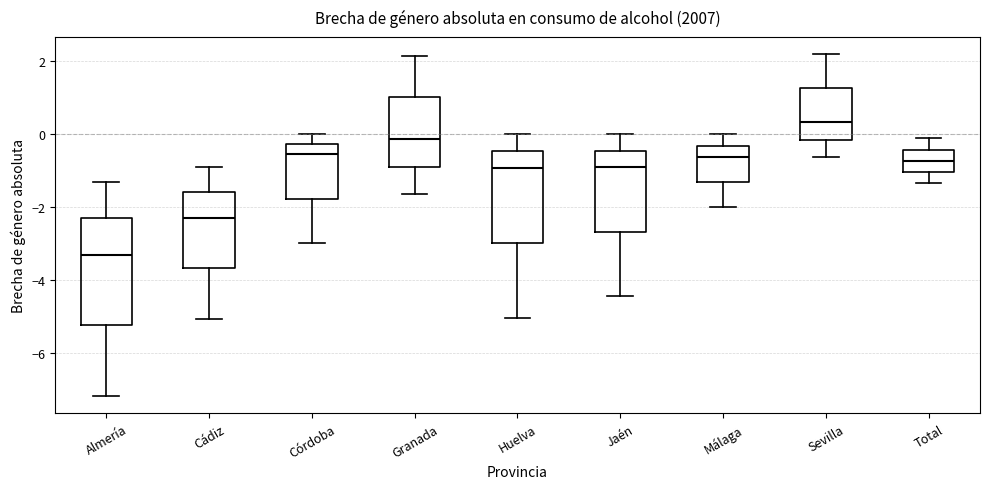

Which box is the tallest, from its lower edge to its upper edge?

Almería